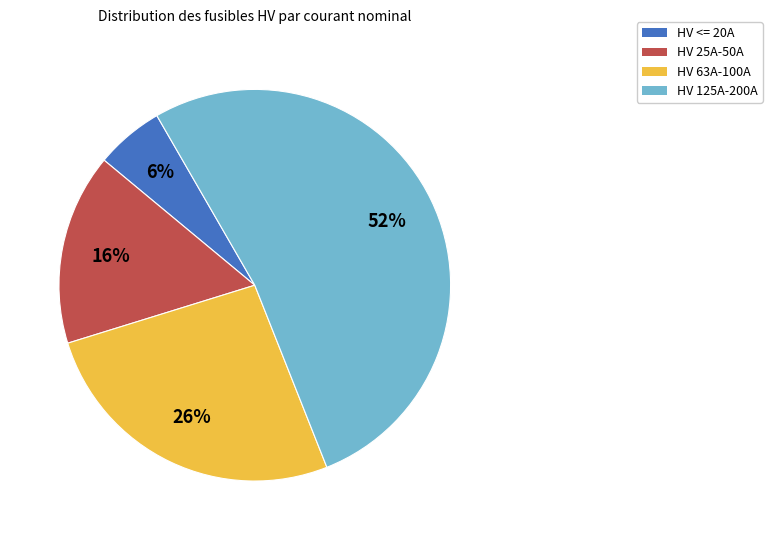

Is there any slice that represents more than half of the pie?

Yes